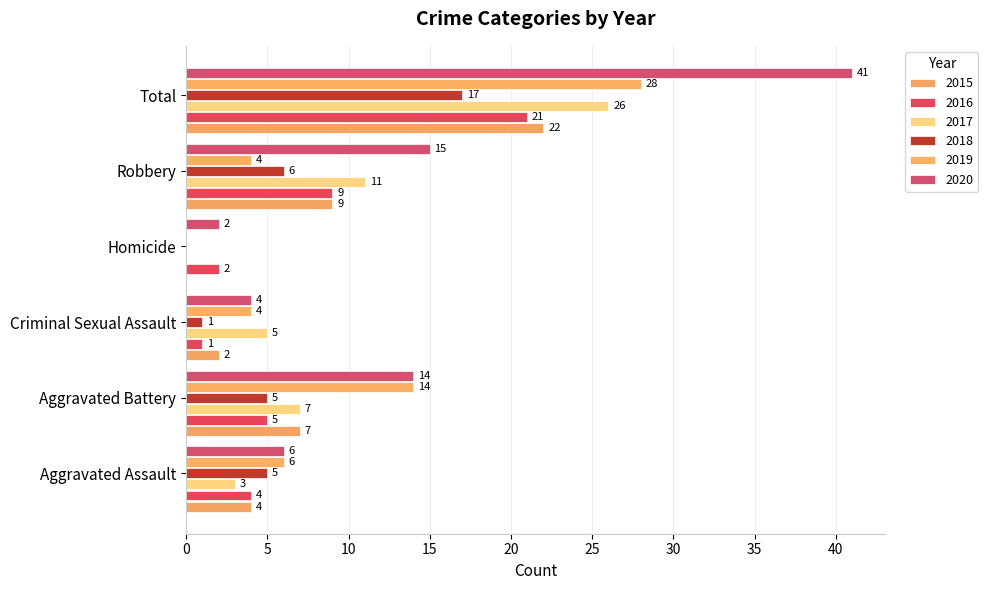

What is the difference between the second highest and minimum values in the 2015 series?

9